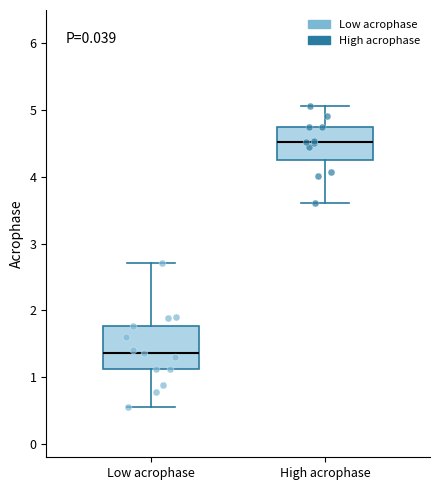

Reading left to right, read every box against the y-axis: the position of its median line, the range the box covers, and the ends of its whiskers. The values are not printed on the chart, so give them approximately, as read against the axis.

Low acrophase: median 1.4, box 1.1 to 1.8, whiskers 0.5 to 2.7
High acrophase: median 4.5, box 4.3 to 4.7, whiskers 3.6 to 5.1